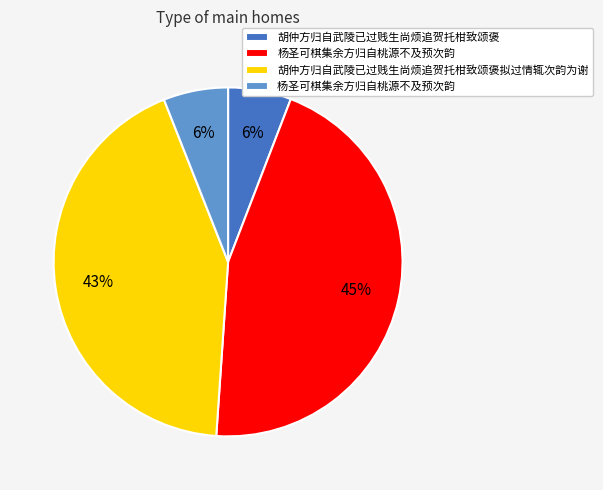

How many segments does this pie chart have?

4